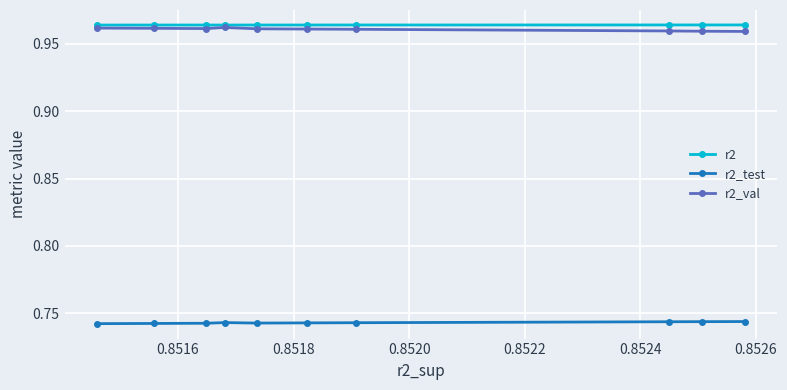

How many r2_val values are between 0 and 1?

10